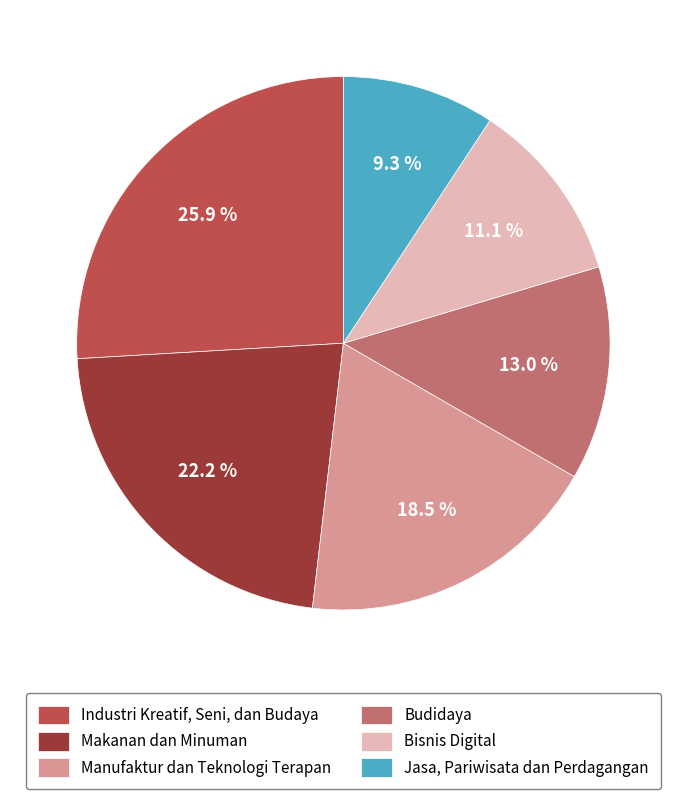

Combined, do Jasa, Pariwisata dan Perdagangan and Manufaktur dan Teknologi Terapan account for over 50%?

No